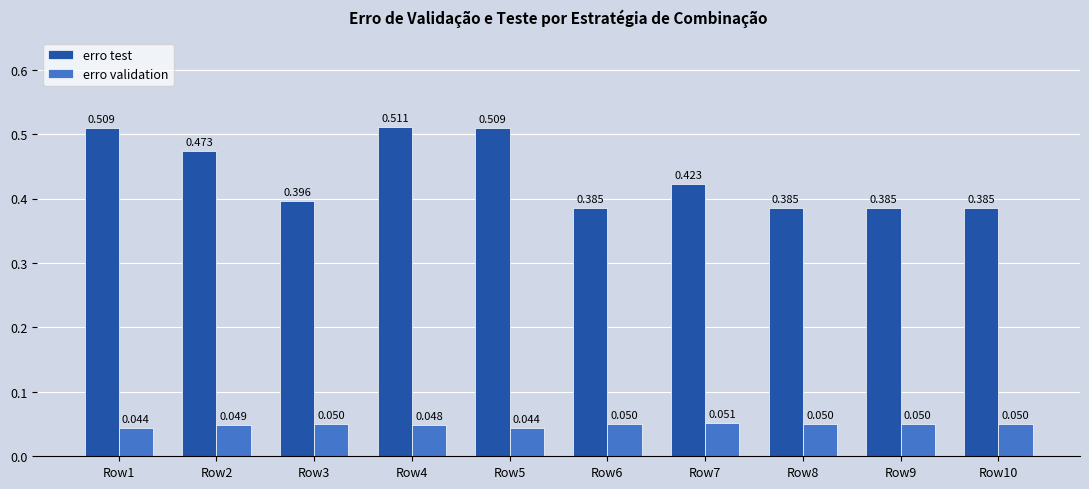

What are all the series names shown in the legend?

erro test, erro validation